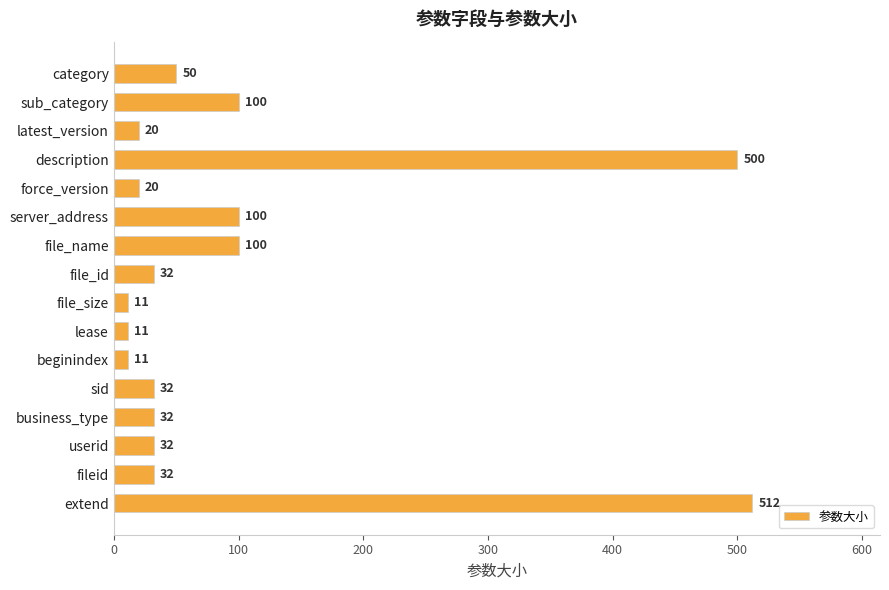

What is the label of the 11th bar from the top?

beginindex